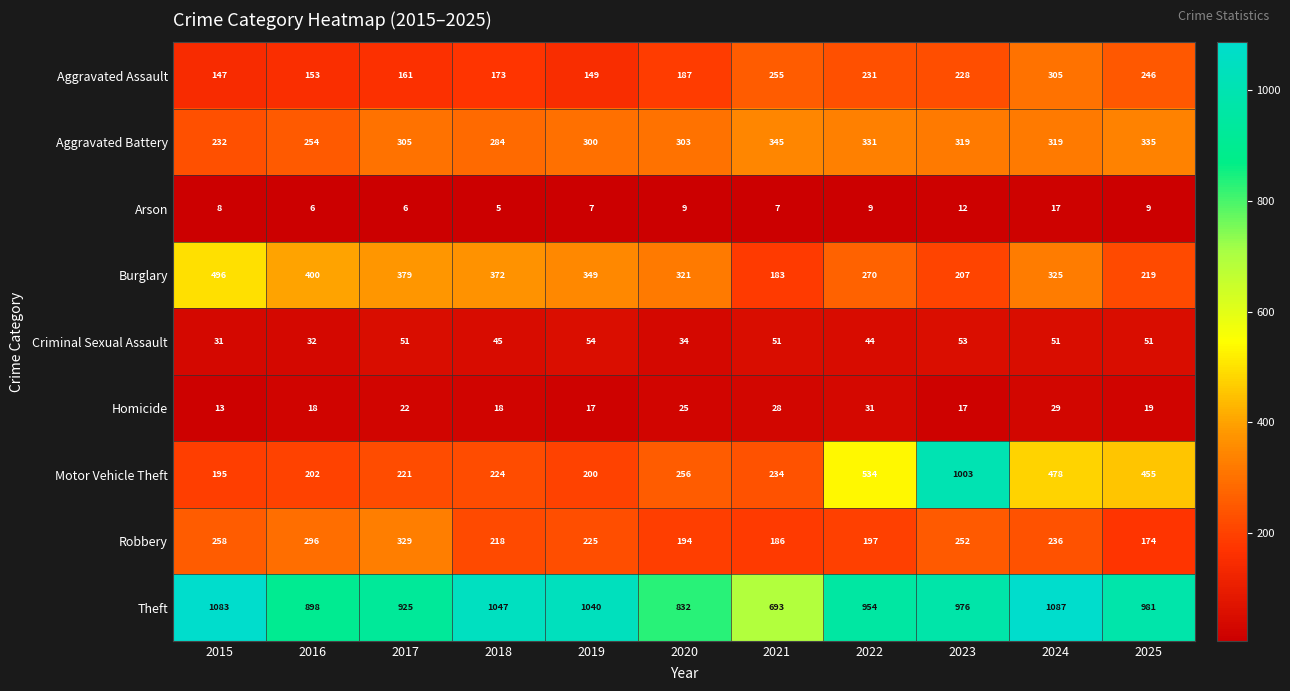

At which label is Robbery closest to 251?

2023